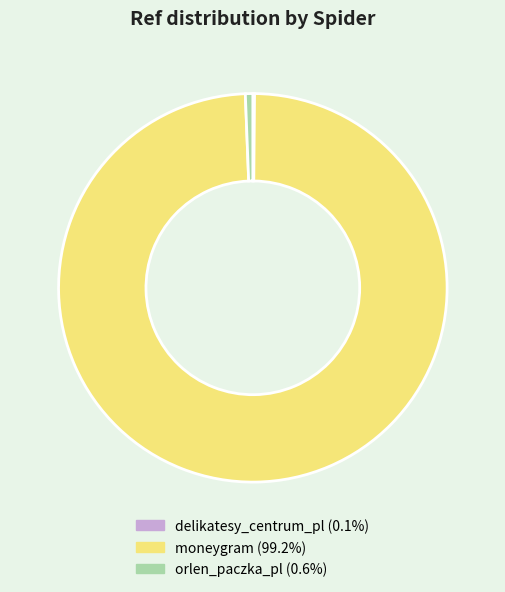

What is the largest slice in the pie chart?

moneygram